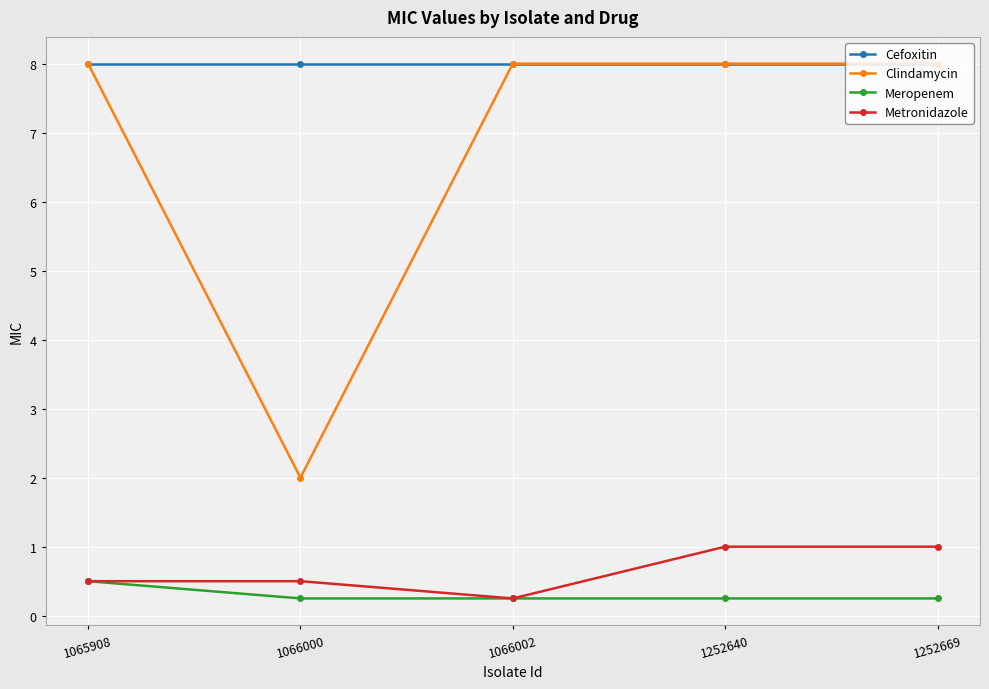

At which label does Meropenem reach its peak?

1065908